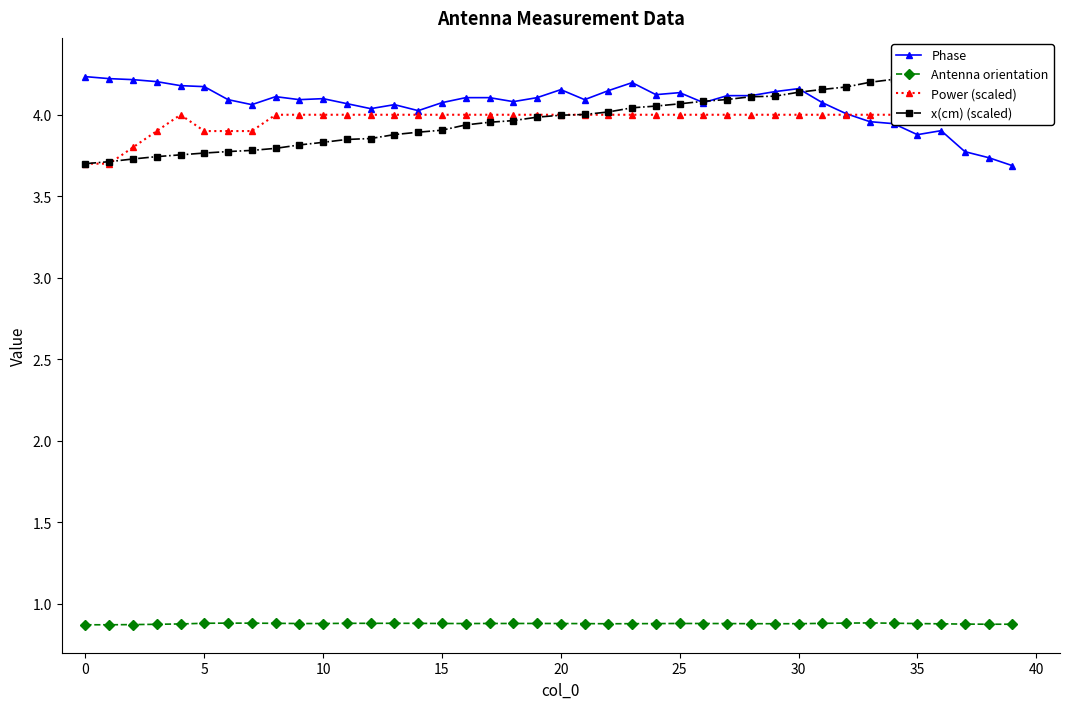

At which label does Antenna orientation reach its peak?

33